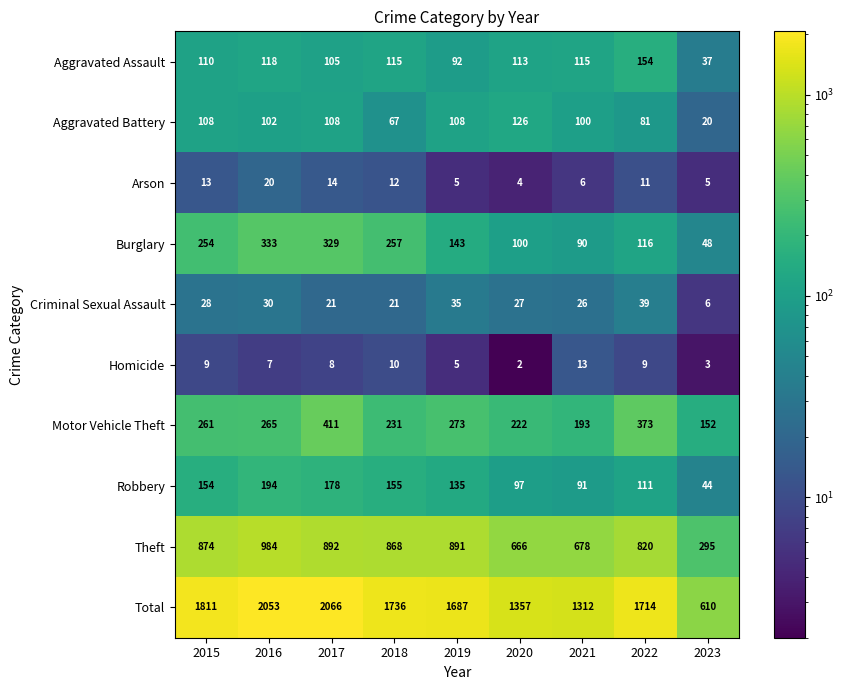

Which category has the highest value across all series?

2017